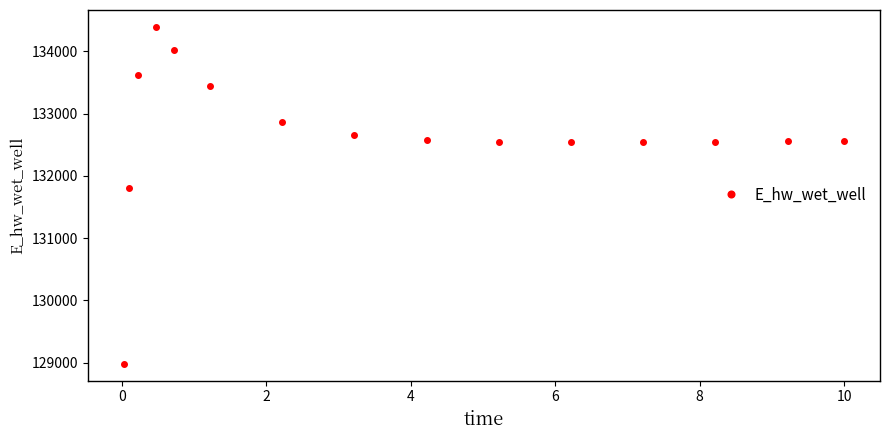

What is the smallest value displayed?

128982.6